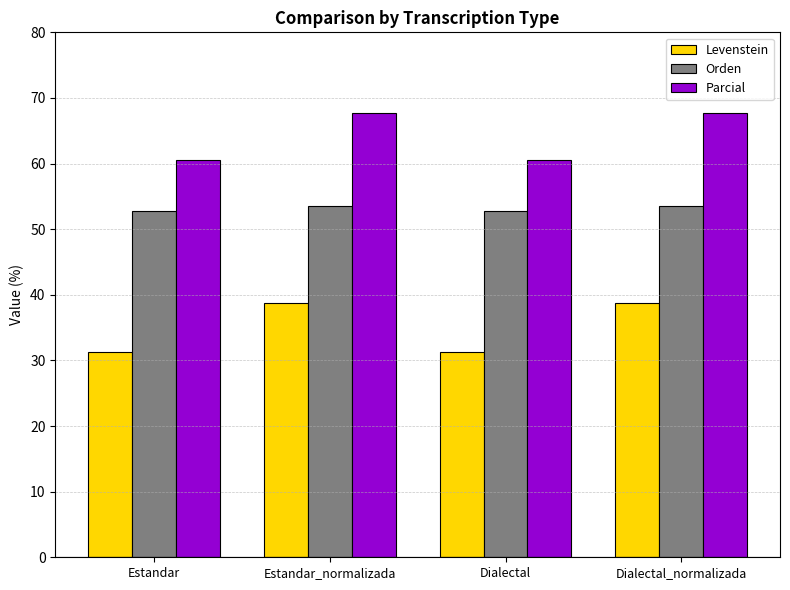

What are all the series names shown in the legend?

Levenstein, Orden, Parcial